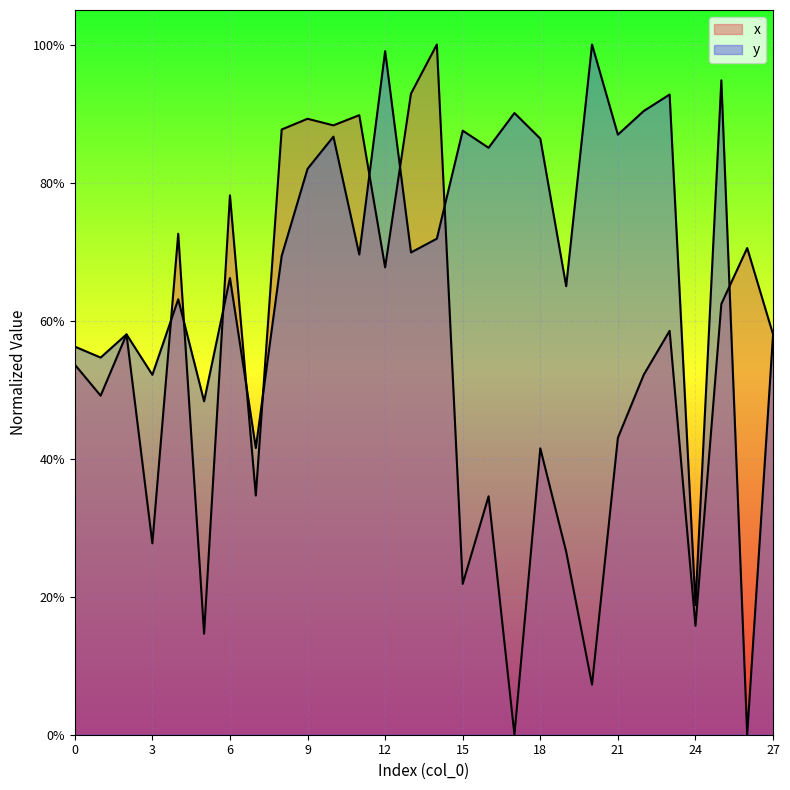

How many times do x and y cross each other?

10